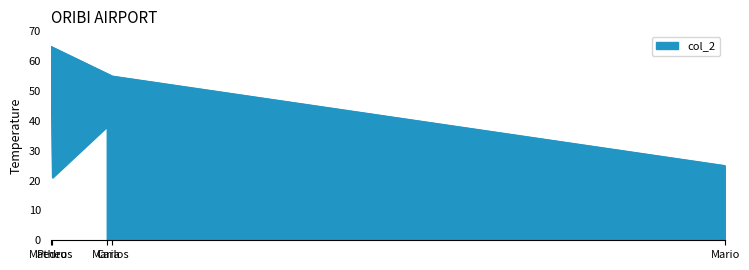

How many lines are shown in the chart?

1